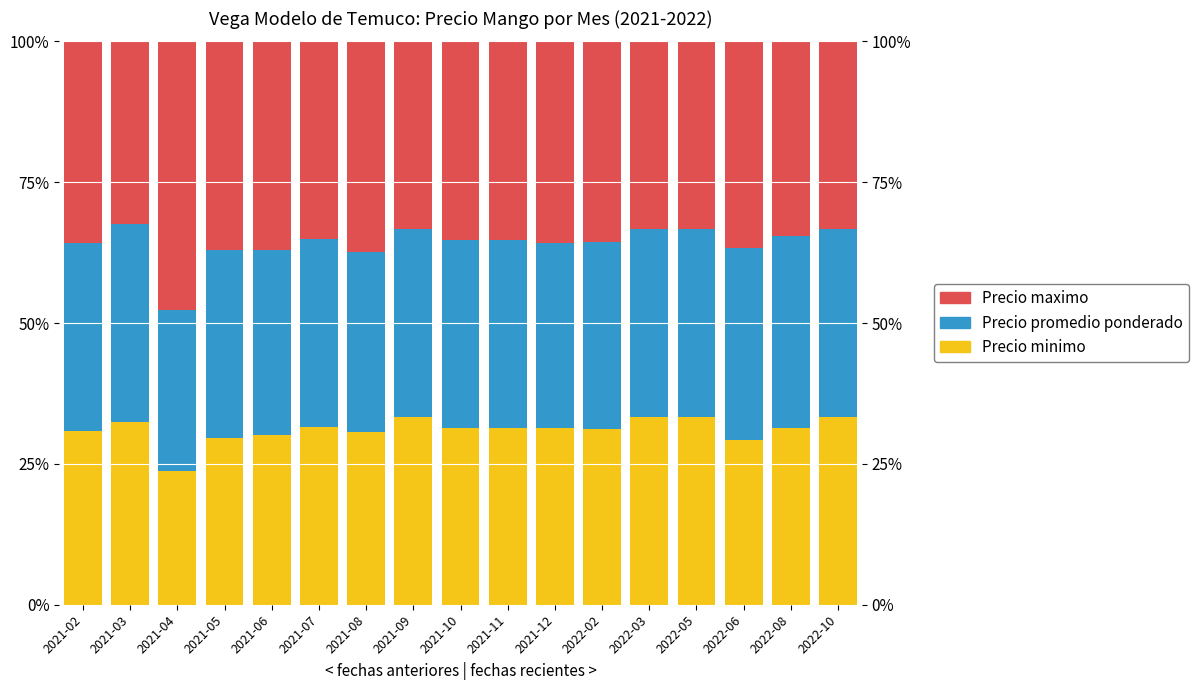

At which category is the sum across all series the highest?

2021-02